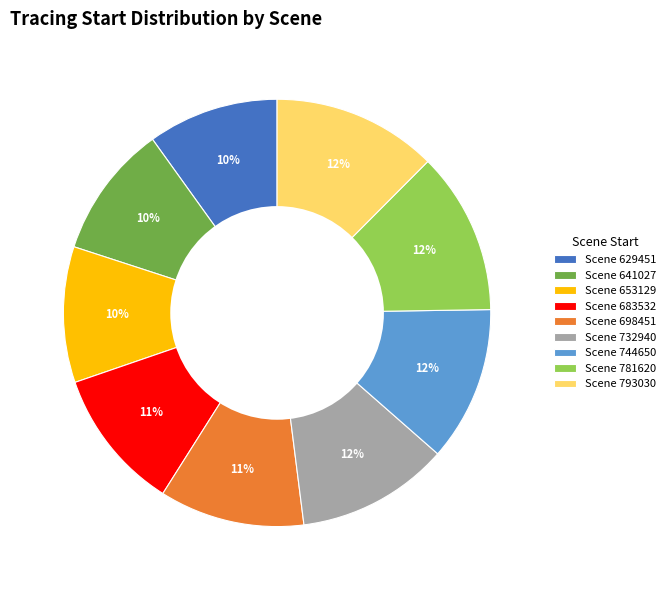

Combined, do Scene 781620 and Scene 653129 account for over 50%?

No